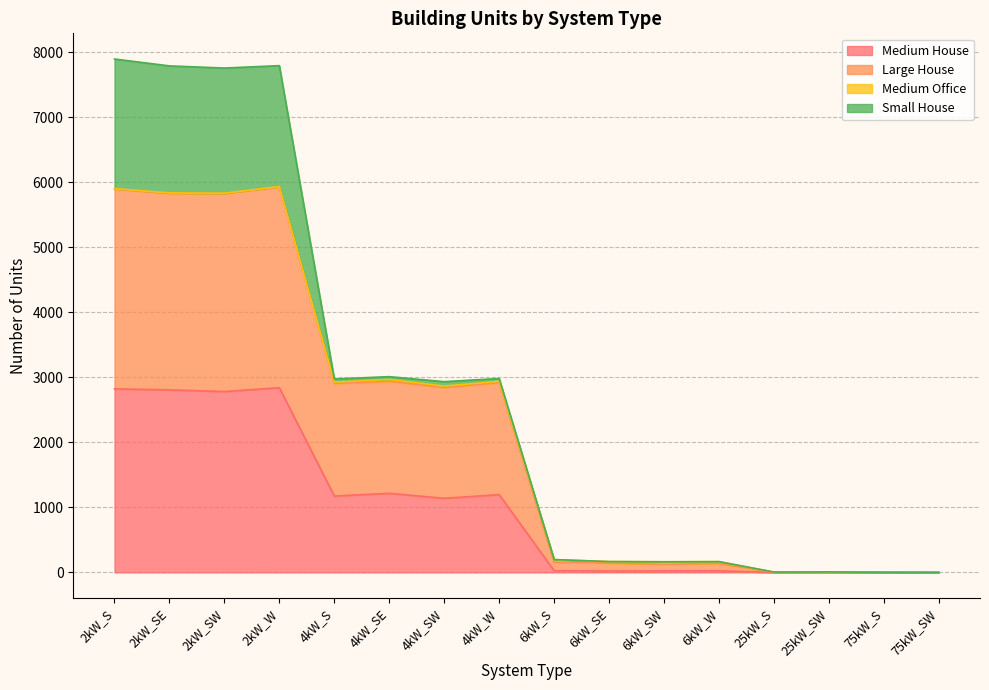

Rank the categories by Medium House value from lowest to highest.

25kW_S, 25kW_SW, 75kW_S, 75kW_SW, 6kW_SE, 6kW_SW, 6kW_W, 6kW_S, 4kW_SW, 4kW_S, 4kW_W, 4kW_SE, 2kW_SW, 2kW_SE, 2kW_S, 2kW_W